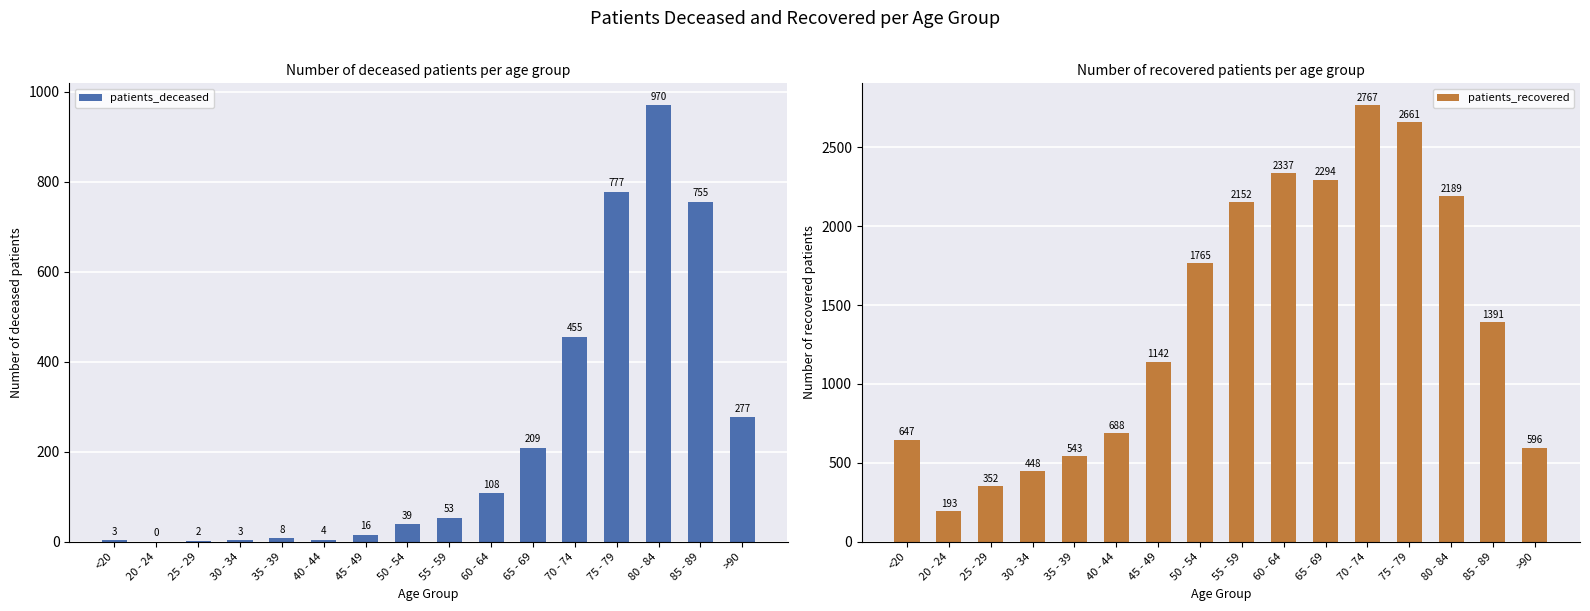

Are the bars horizontal?

No